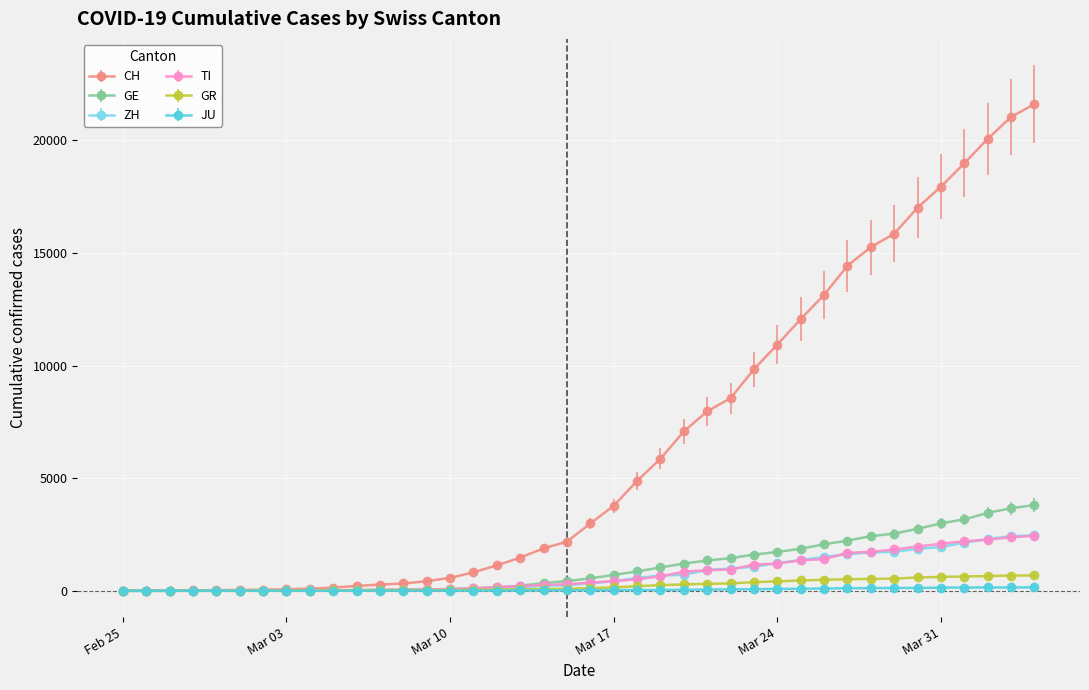

What are all the series names shown in the legend?

CH, GE, ZH, TI, GR, JU